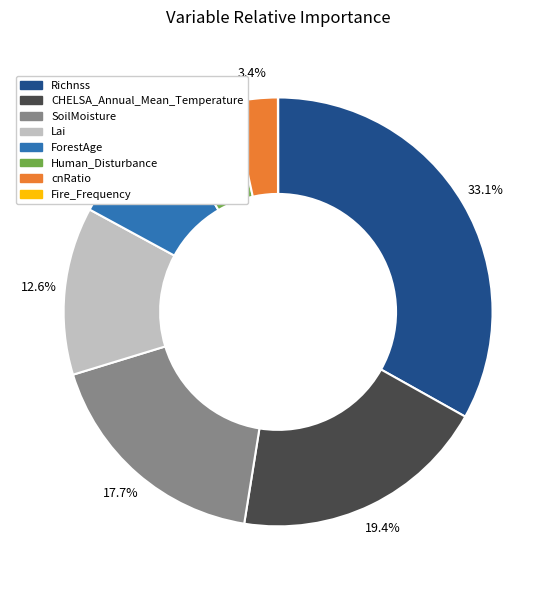

Is Richnss the majority of the pie?

No